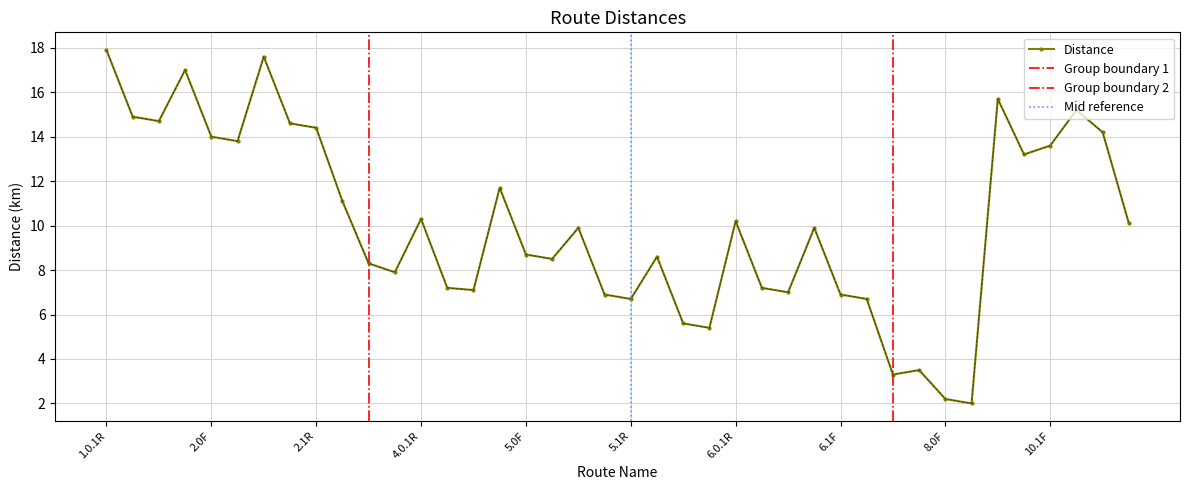

Does the chart have visible grid lines?

Yes